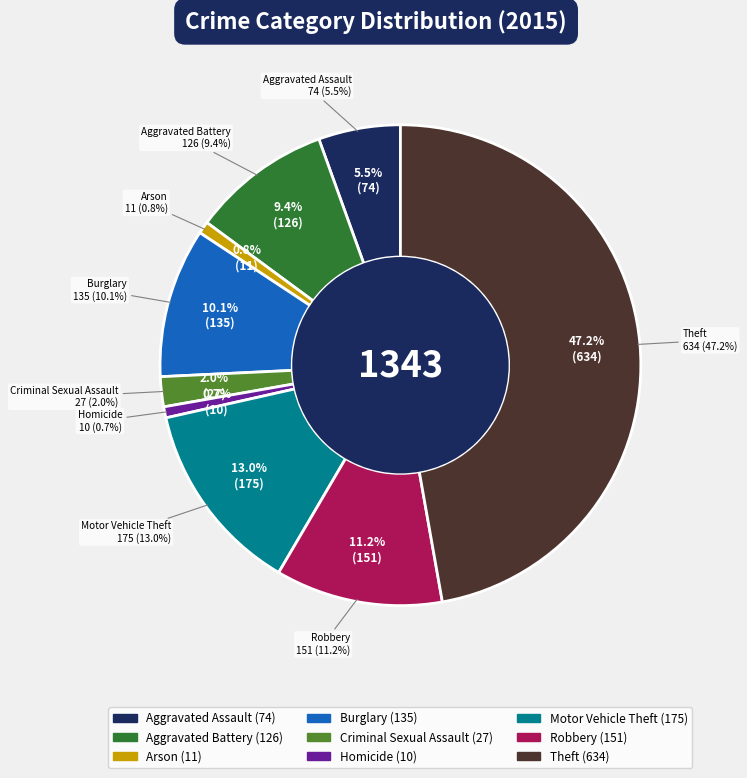

To the nearest percent, what is the combined percentage of Theft and Criminal Sexual Assault?

49%